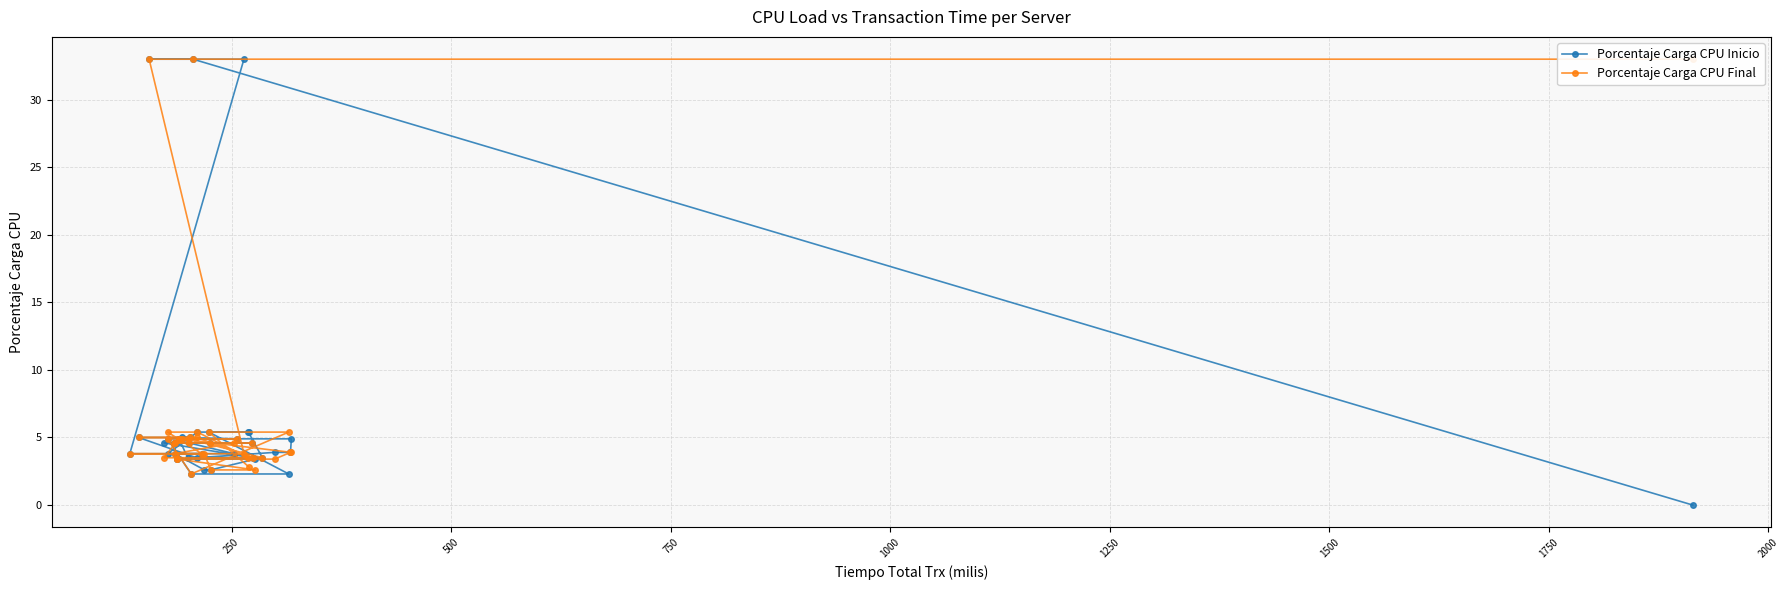

What is the greatest value displayed?

33.0